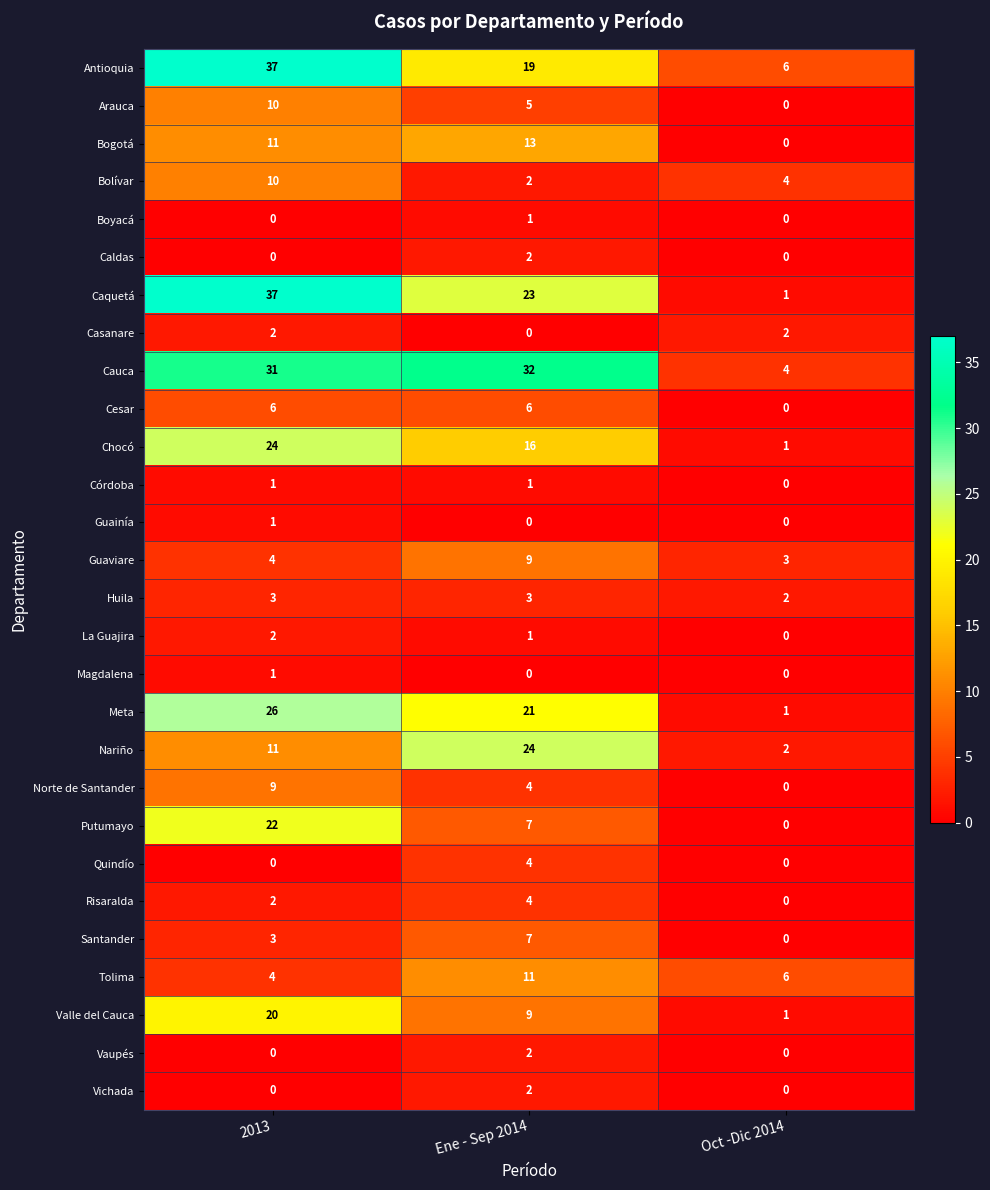

The value of Córdoba at Ene - Sep 2014 is 1. True or false?

True